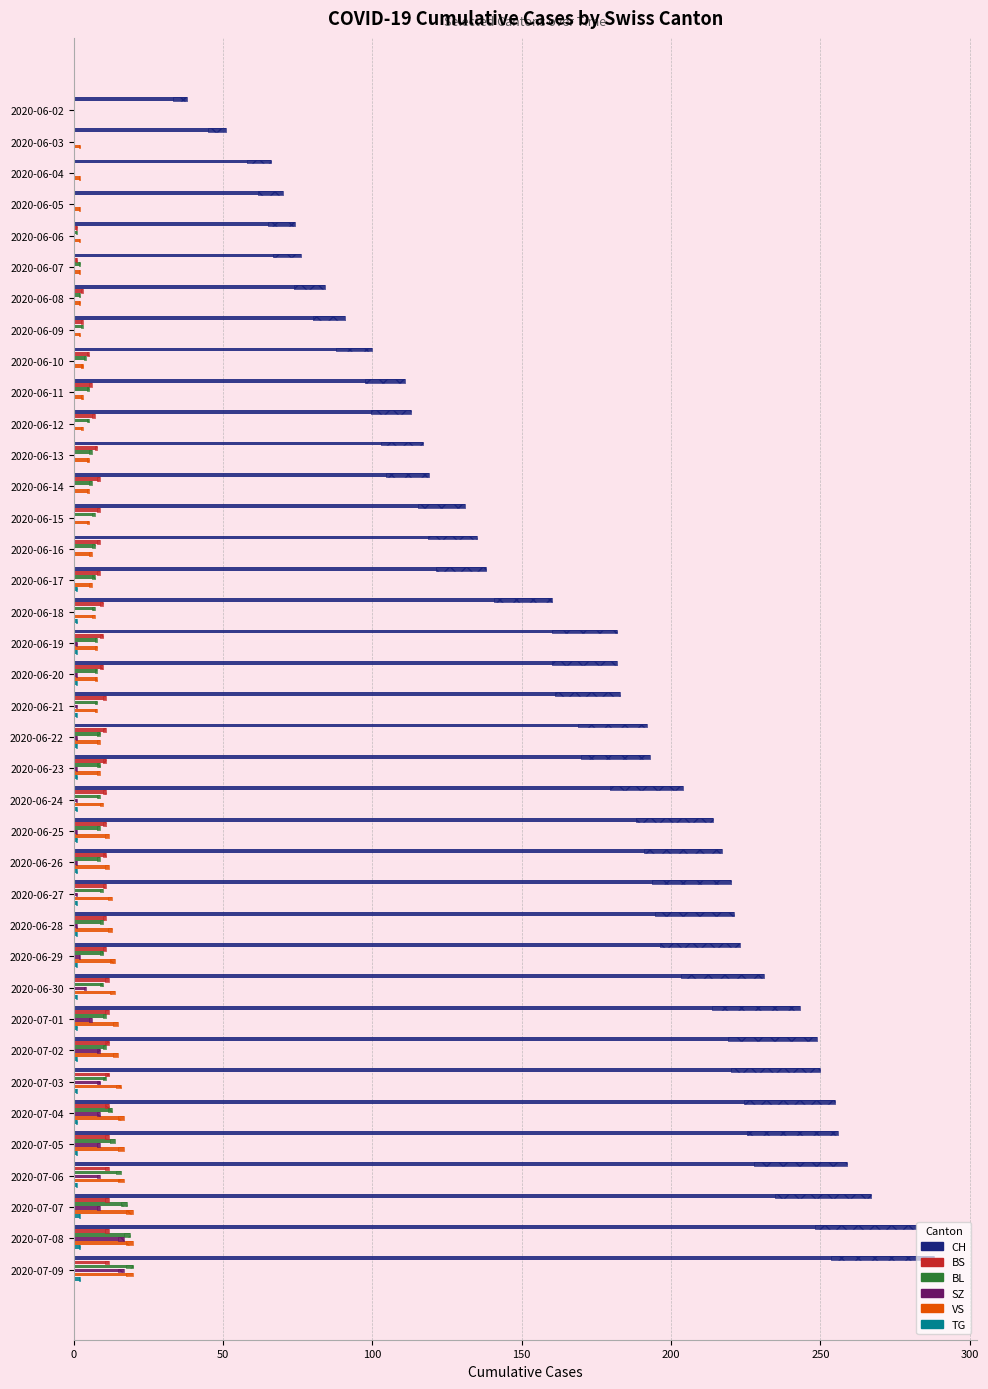

Which series has the widest spread of values?

CH